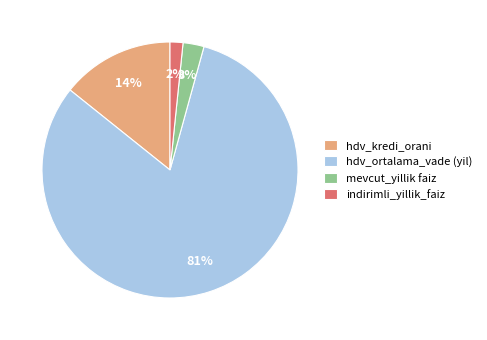

What percentage is the indirimli_yillik_faiz slice, to the nearest percent?

2%